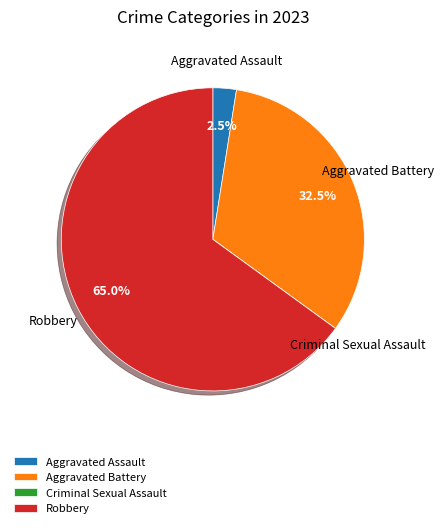

Which category accounts for the majority?

Robbery